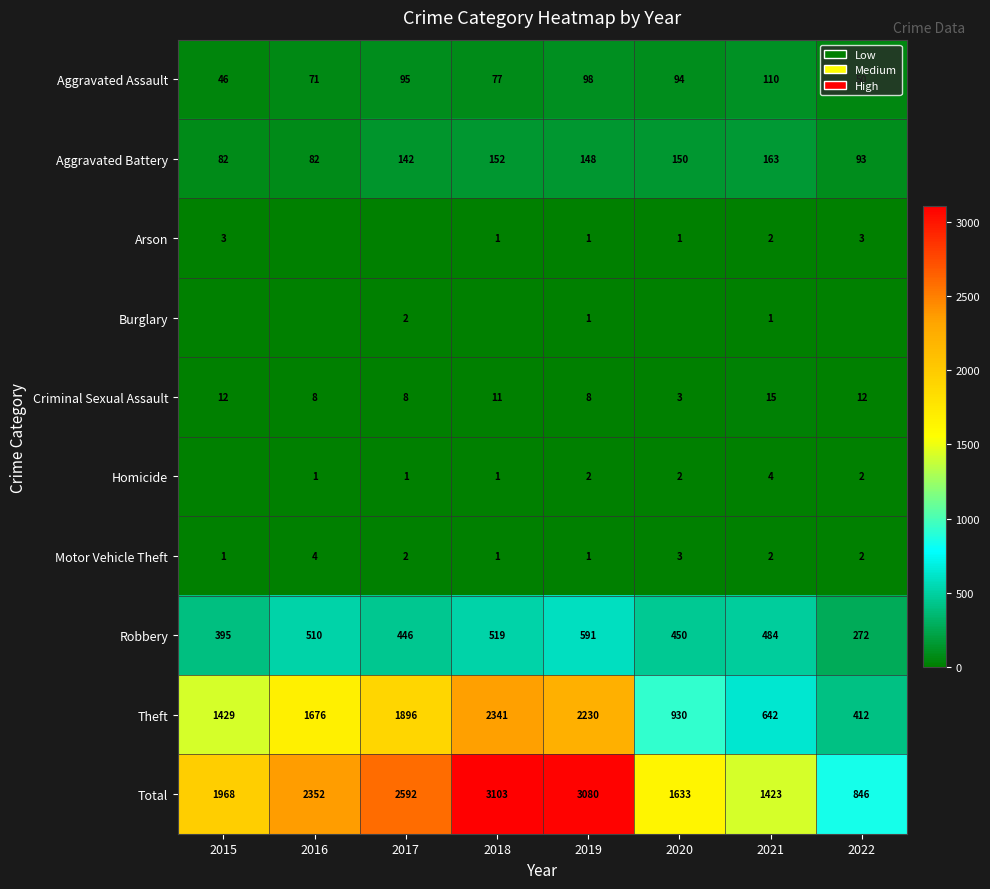

What is the total value across all series at 2015?

3936